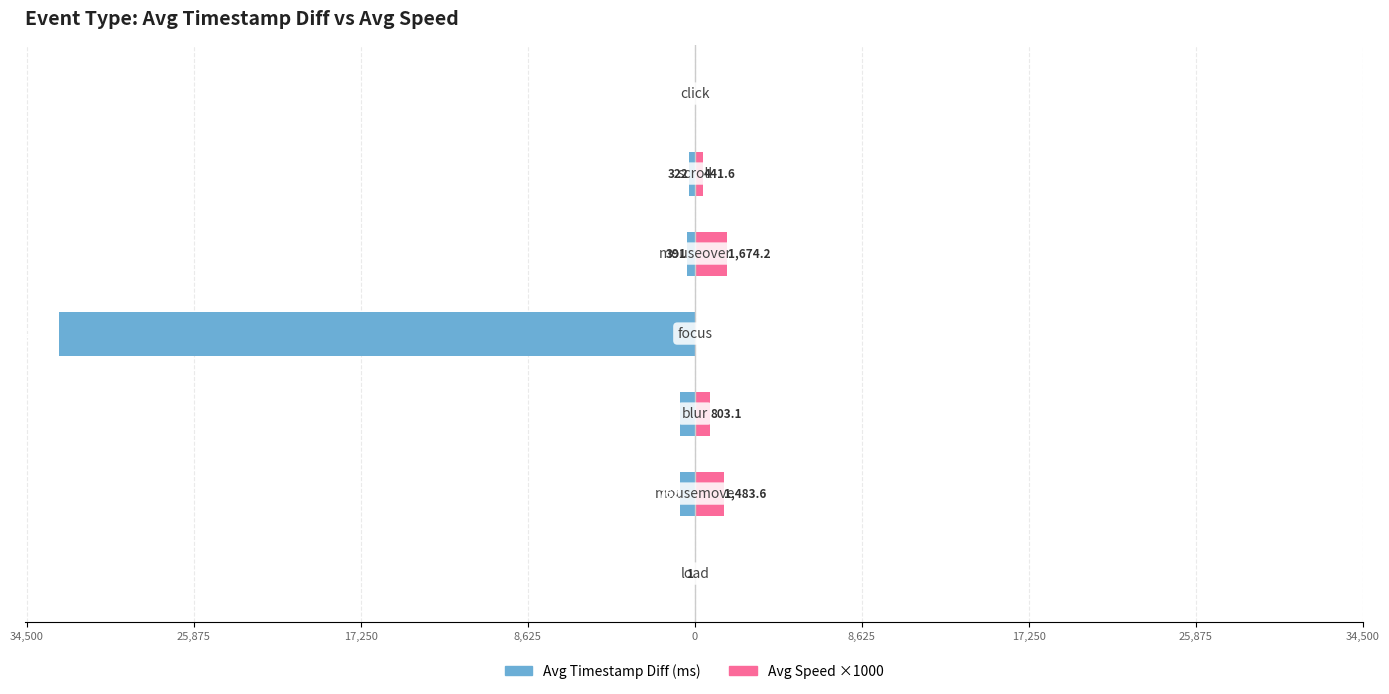

What are all the series names shown in the legend?

Avg Timestamp Diff (ms), Avg Speed x1000